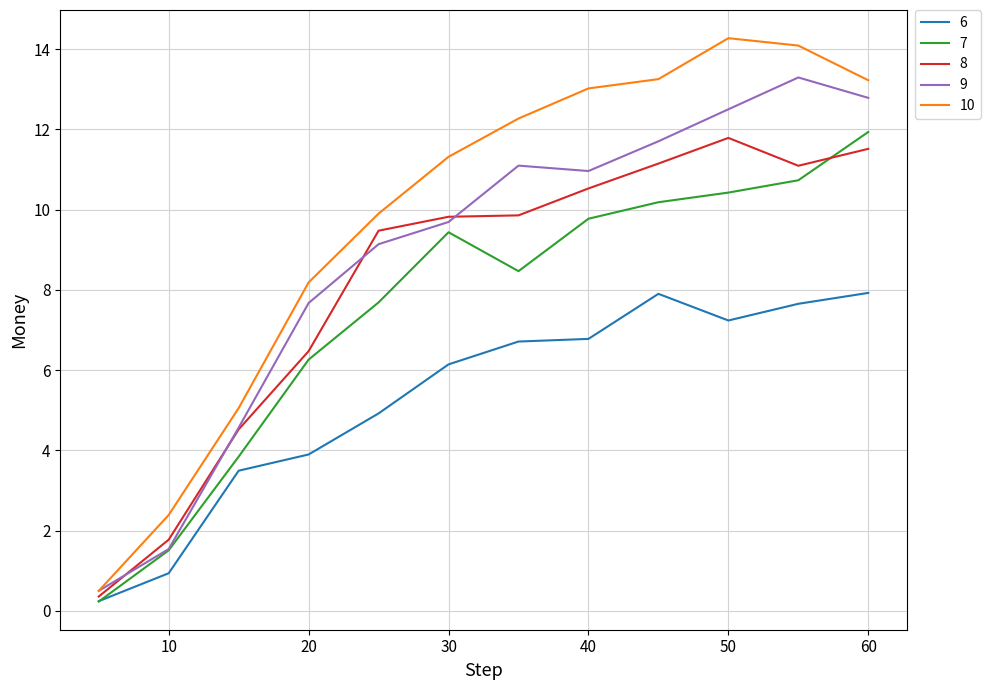

Which series has the widest spread of values?

10